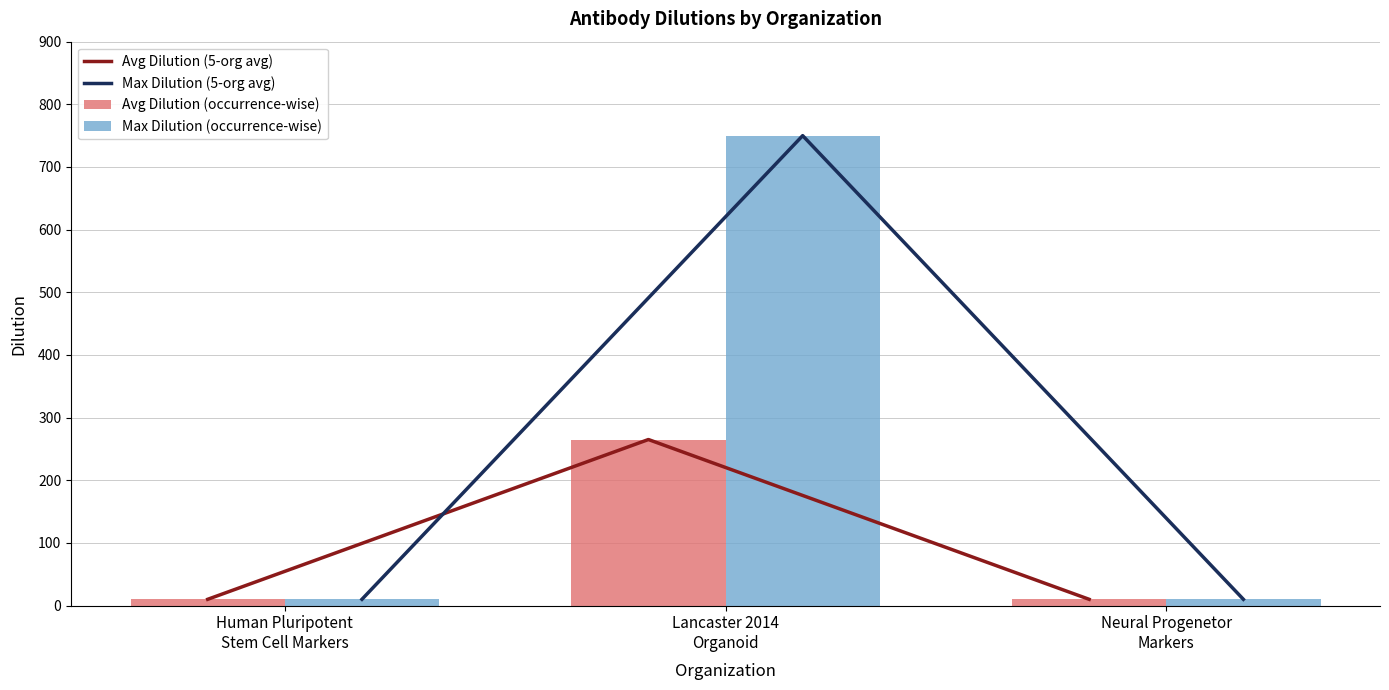

Count the Avg Dilution (occurrence-wise) values in the range 10 to 265.

3